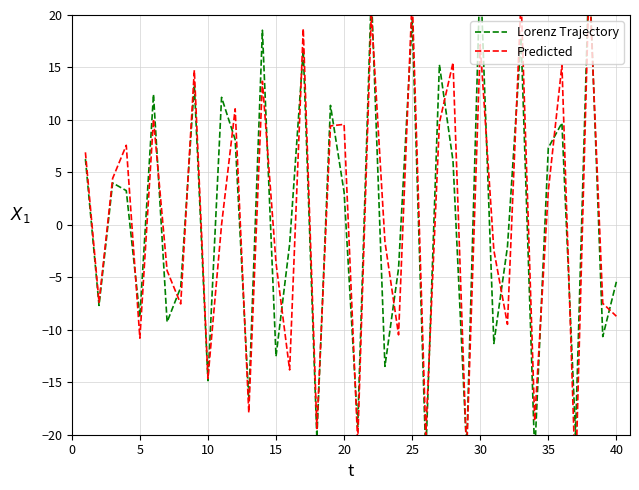

Is the value of Predicted at 0 greater than the value of Lorenz Trajectory at 20?

Yes